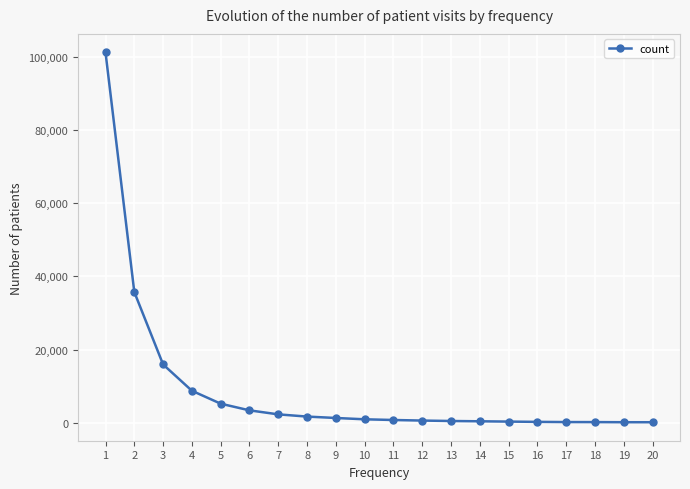

What is the ratio of the value at 18 to the value at 19?

1.2